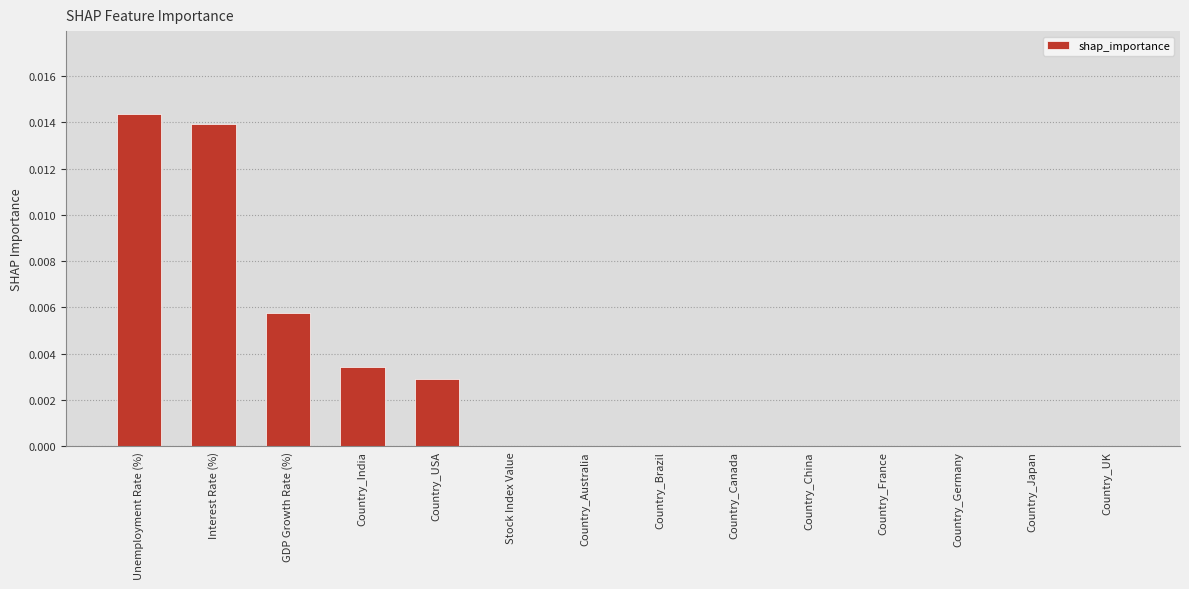

Which has a higher value, Country_UK or GDP Growth Rate (%)?

GDP Growth Rate (%)